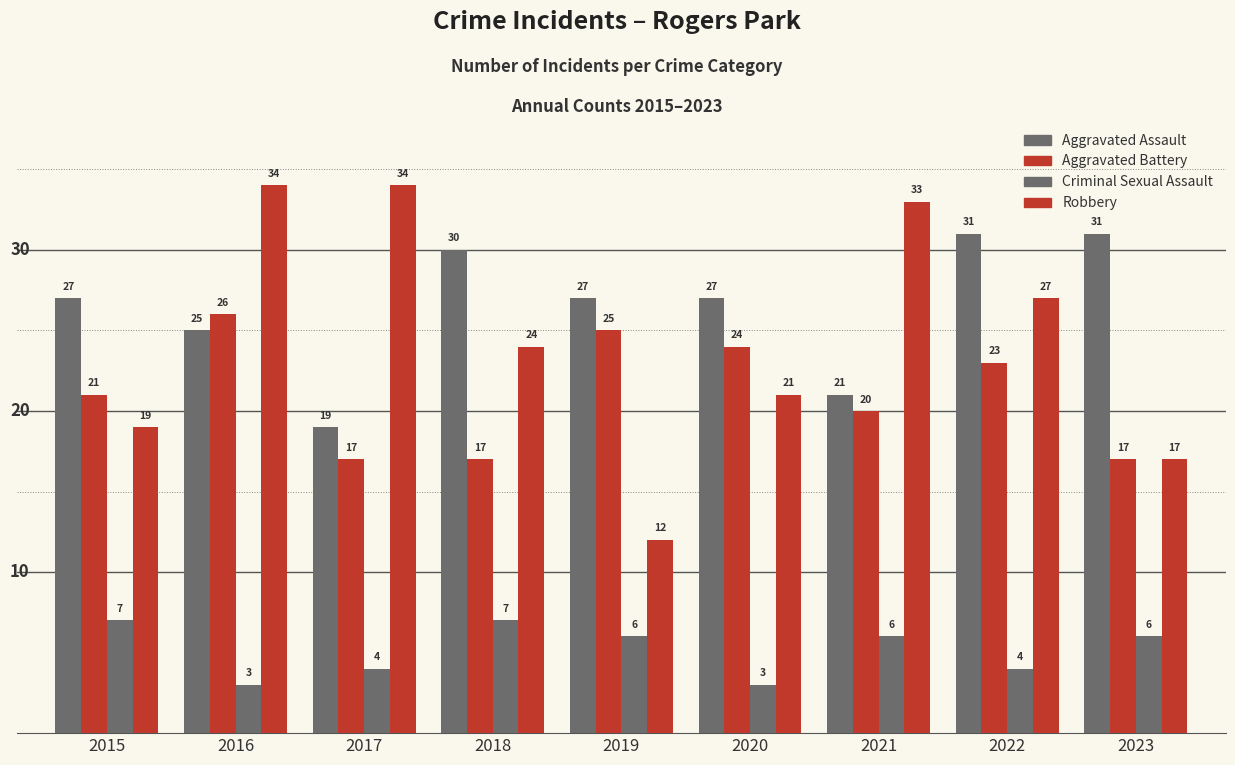

Is the value of Aggravated Battery at 2021 greater than the value of Criminal Sexual Assault at 2016?

Yes